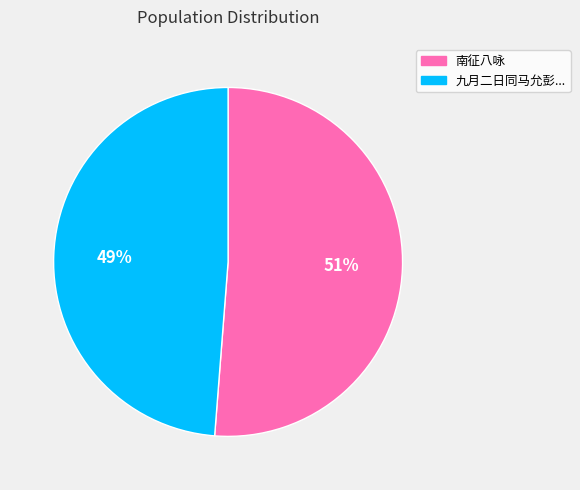

The 九月二日同马允彭... slice represents 55% of the pie. True or false?

False